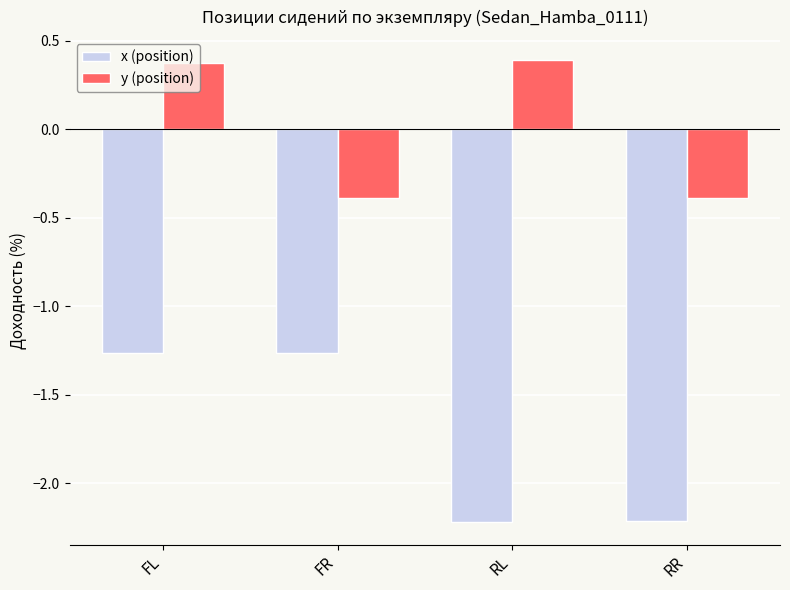

Is it true that y (position) equals -0.4 at FR?

True